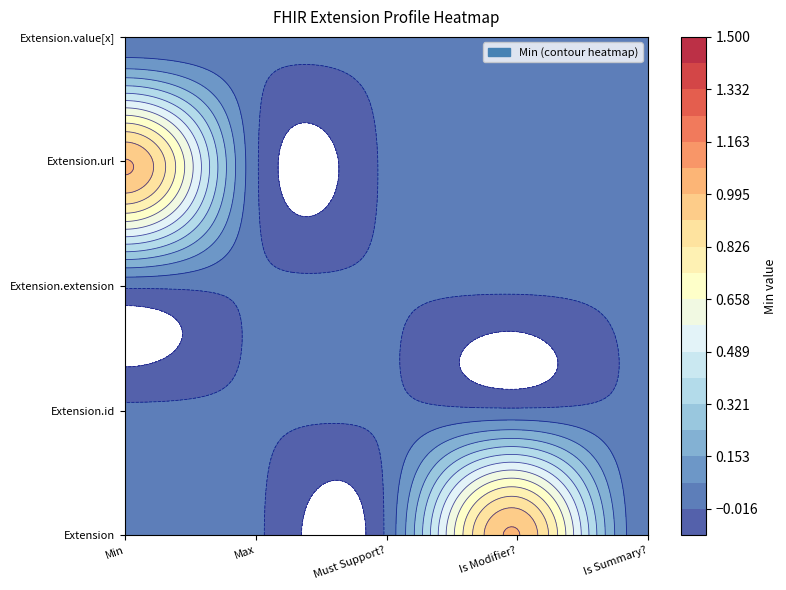

Between Is Modifier? and Is Summary?, which series saw the biggest shift?

Extension